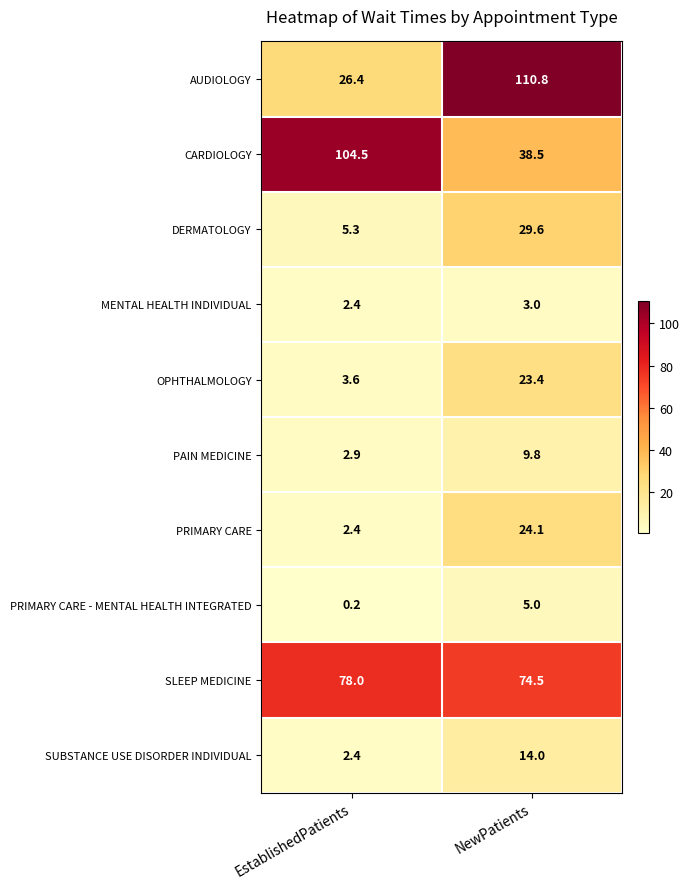

What is the sum of all AUDIOLOGY values?

137.2